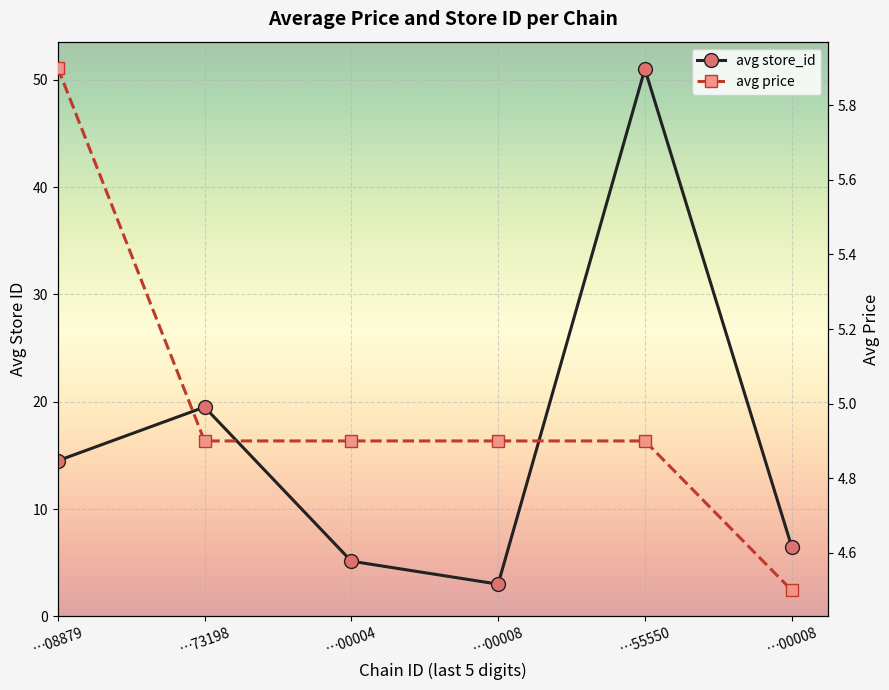

What is the difference between the maximum and minimum values in the avg store_id series?

48.0